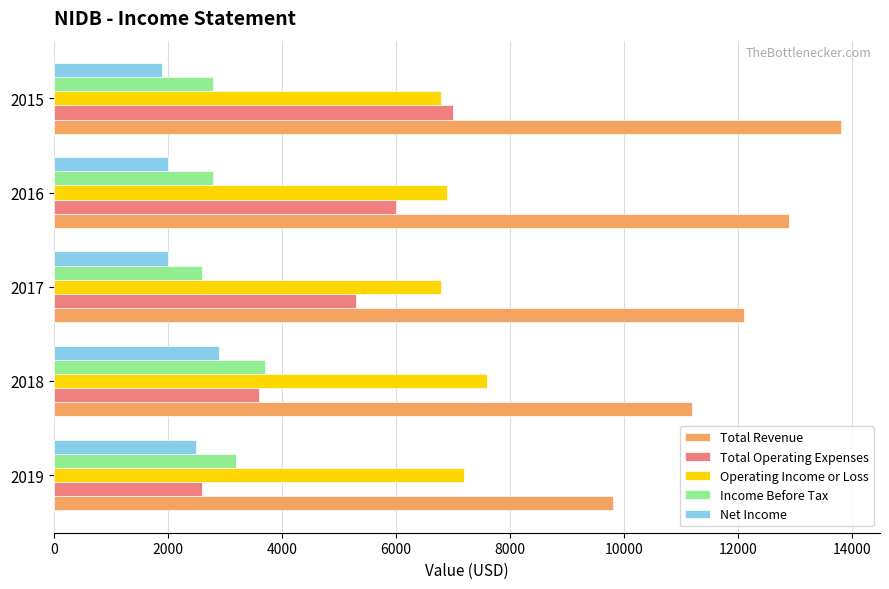

Which series has the largest range (max minus min)?

Total Operating Expenses